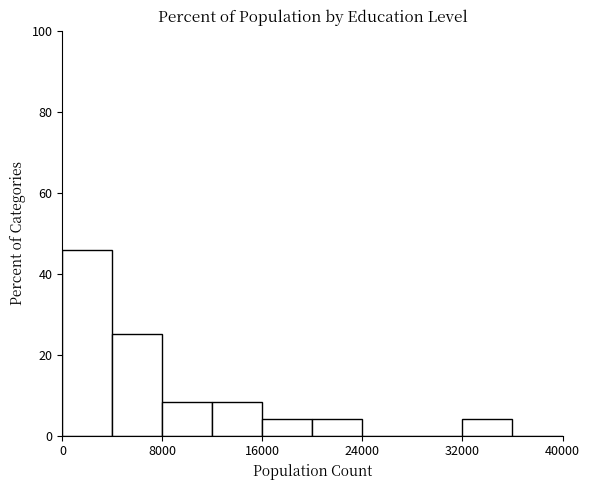

Which range on the x-axis has the tallest bar?

0 to 4000